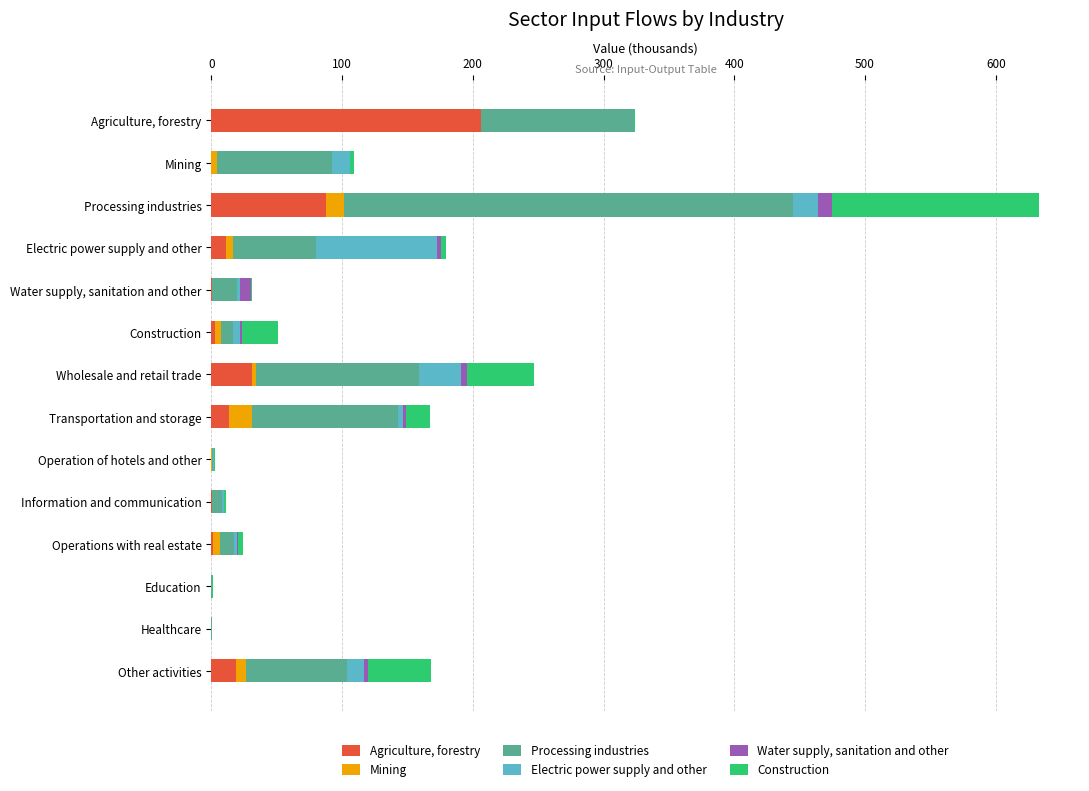

Where is Agriculture, forestry nearest to the value 103?

Processing industries